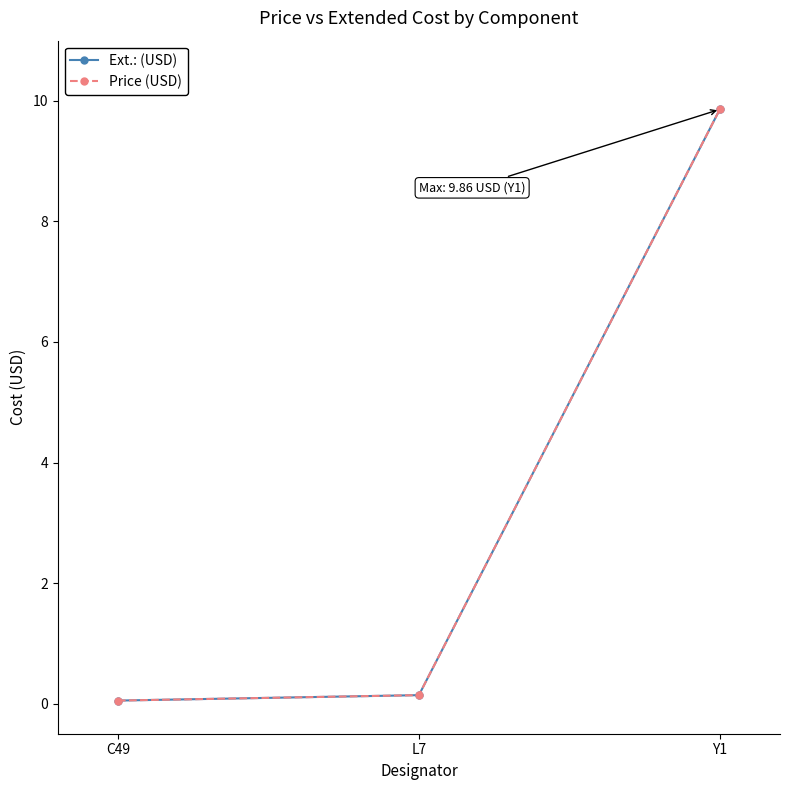

Between Y1 and C49, which is larger?

Y1